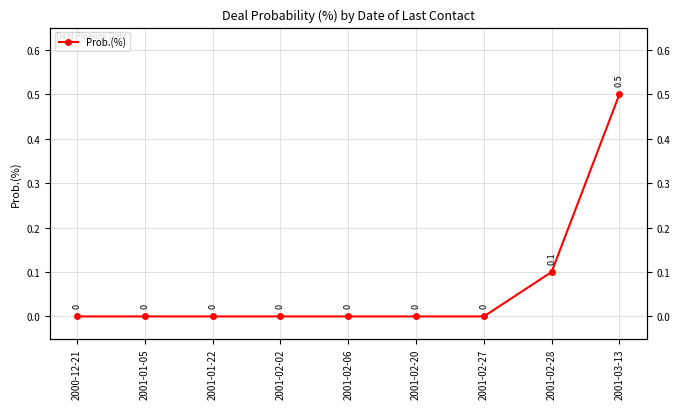

The value at 2001-02-06 is 0.0. True or false?

True